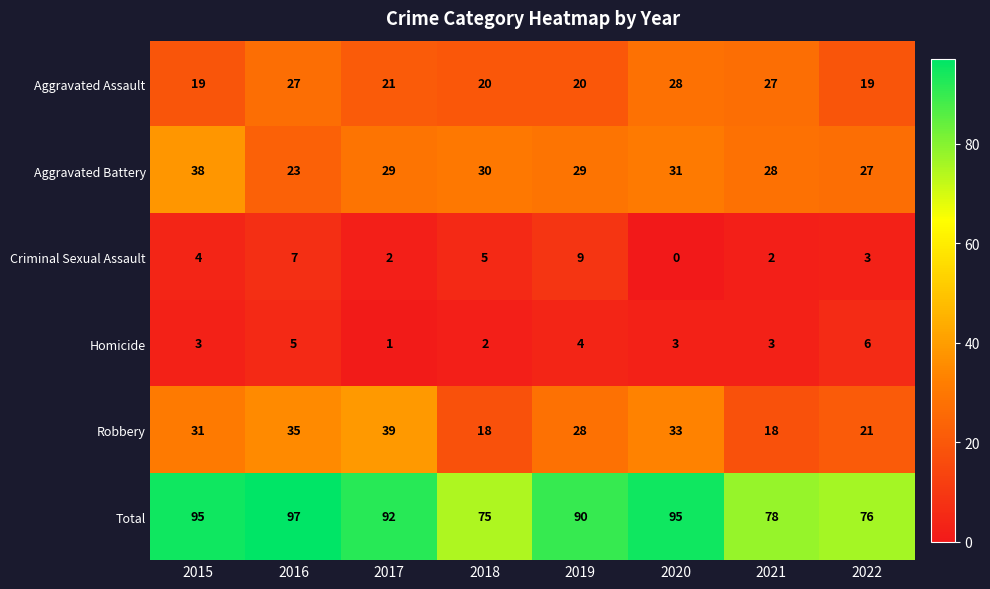

Rank the series by their maximum value, from lowest to highest.

Homicide, Criminal Sexual Assault, Aggravated Assault, Aggravated Battery, Robbery, Total